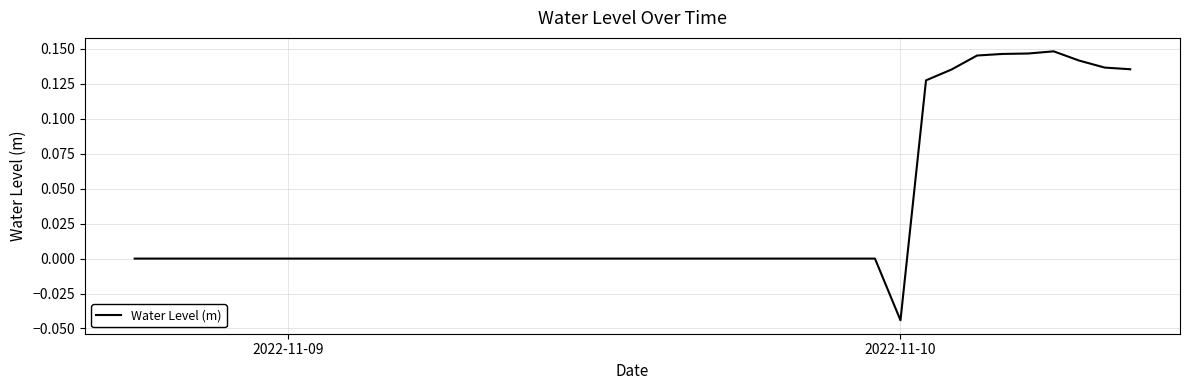

How many series are shown in this chart?

1